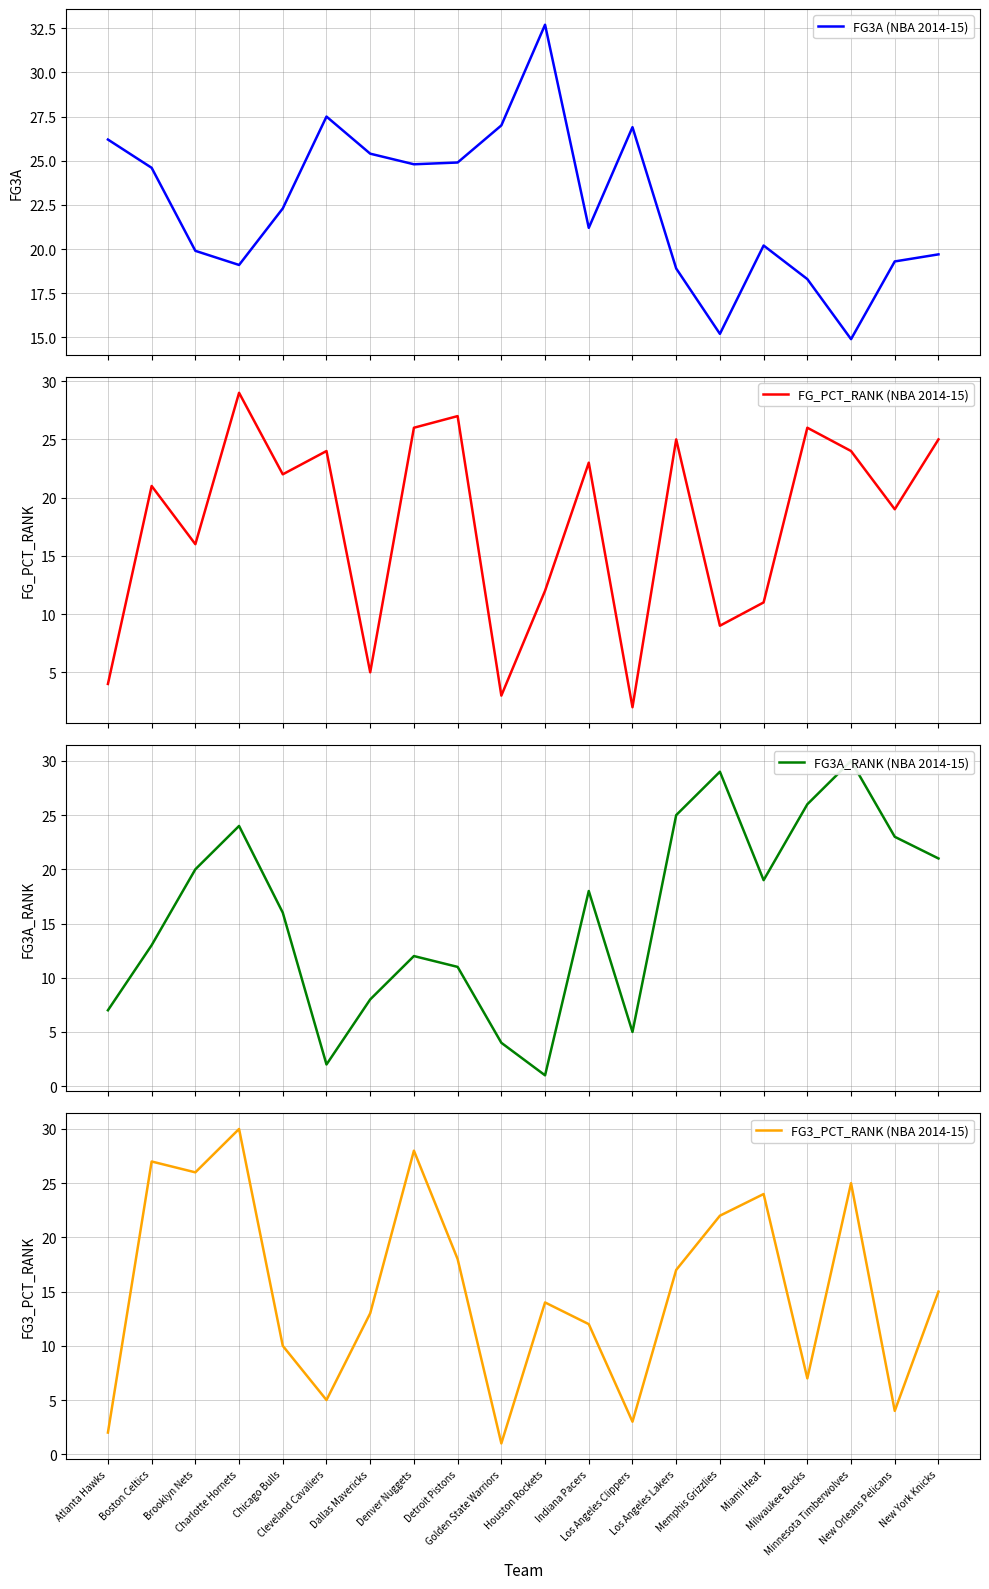

What is the maximum value shown in the chart?

32.7